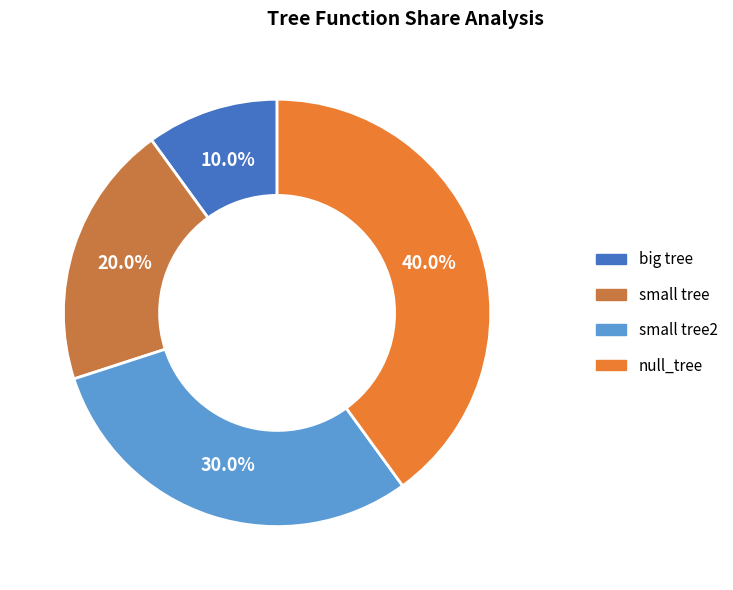

Is there a majority slice in this chart?

No